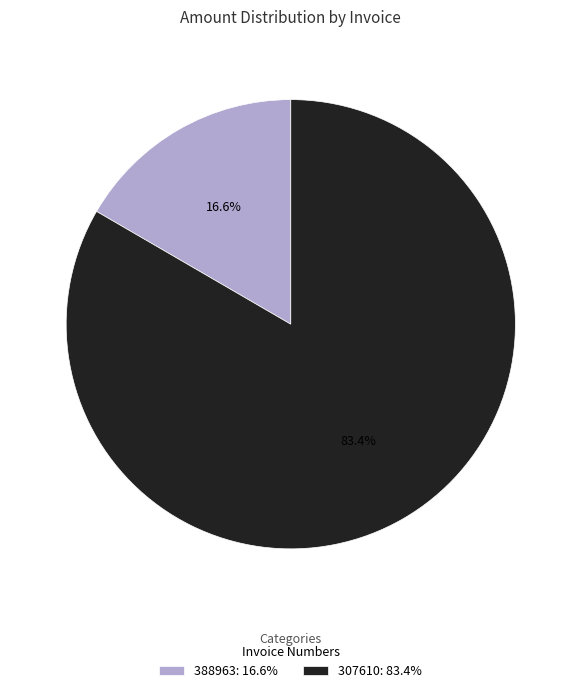

Count the number of slices in the pie.

2